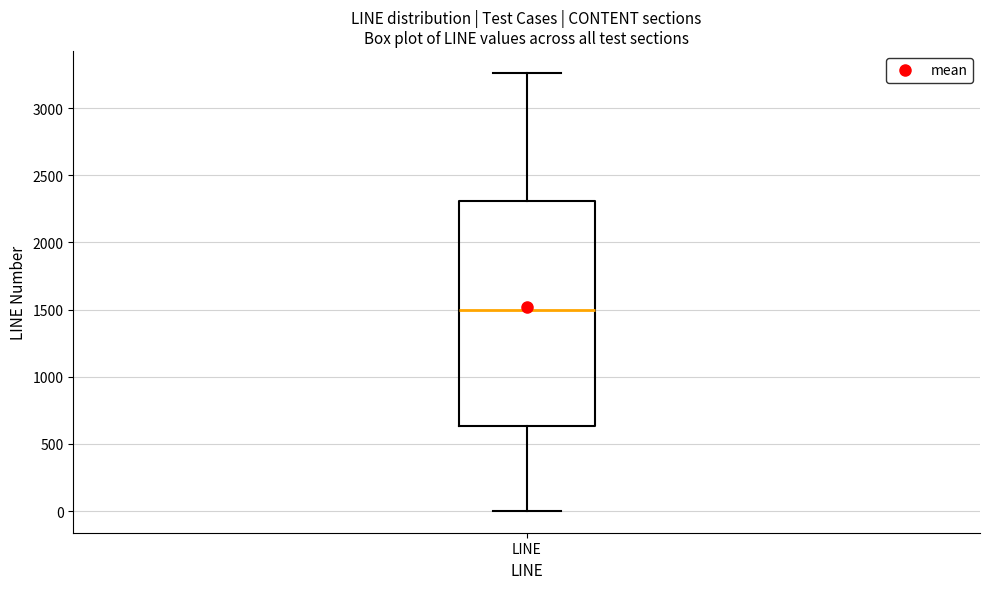

Where does the upper whisker of the box for LINE end on the y-axis? The values are not printed on the chart, so give them approximately, as read against the axis.

3250